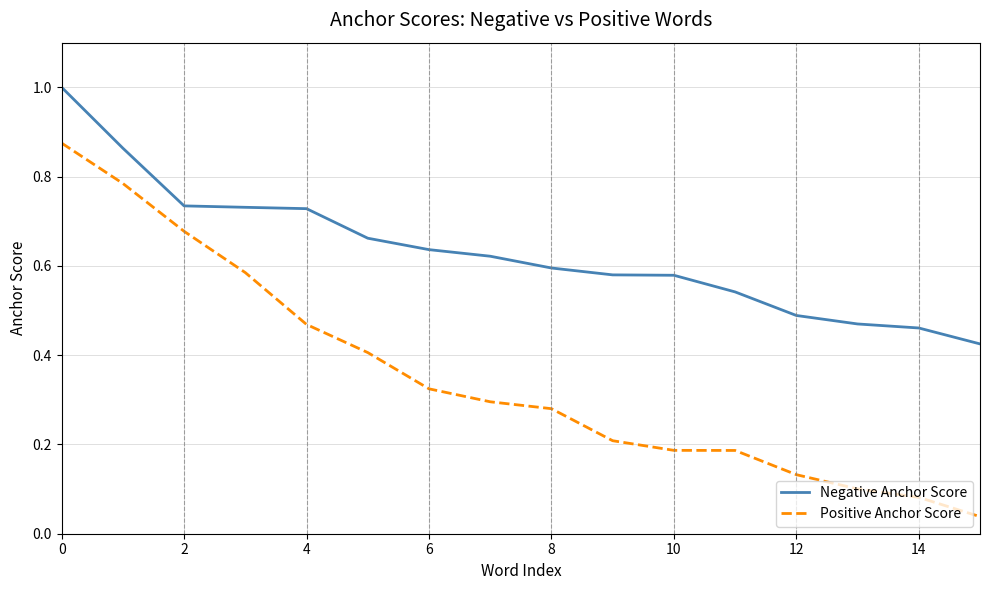

What is the maximum value shown in the chart?

1.0